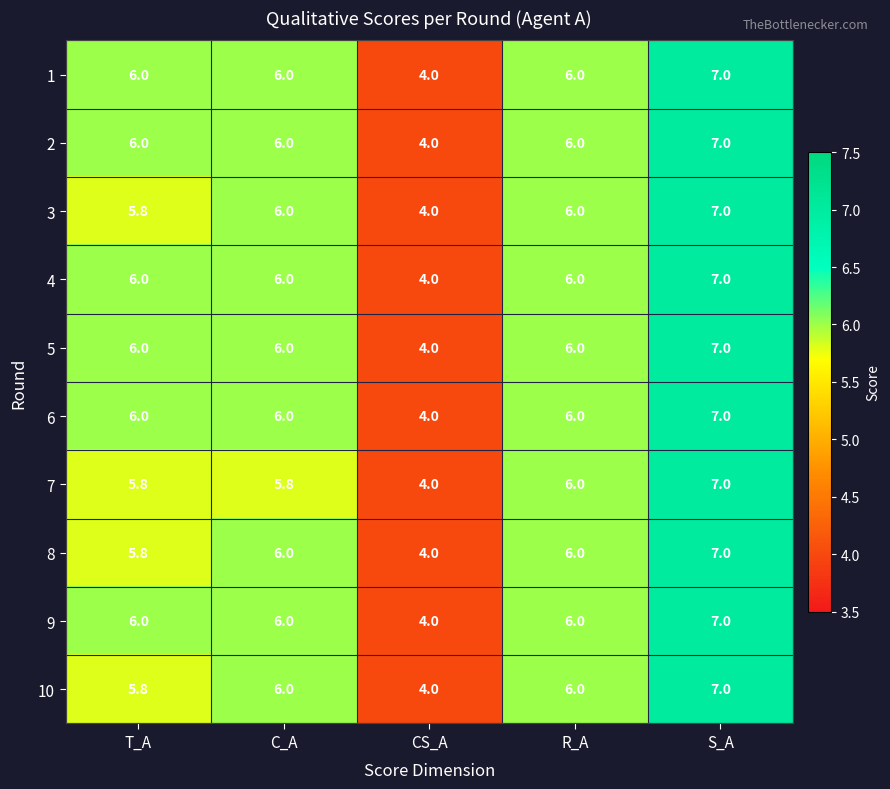

The value of 4 at CS_A is 4.0. True or false?

True